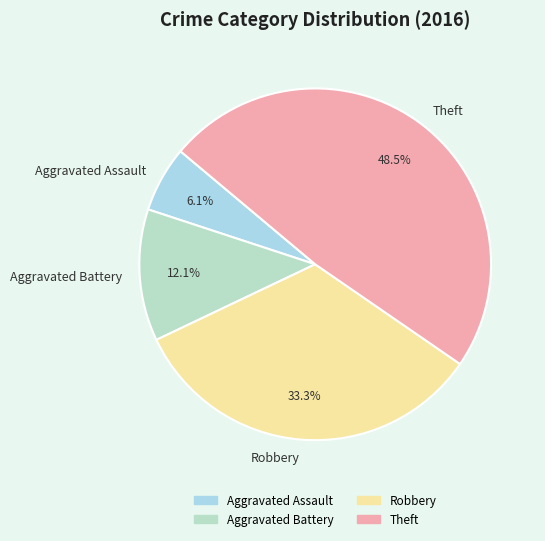

Which slice is the largest?

Theft